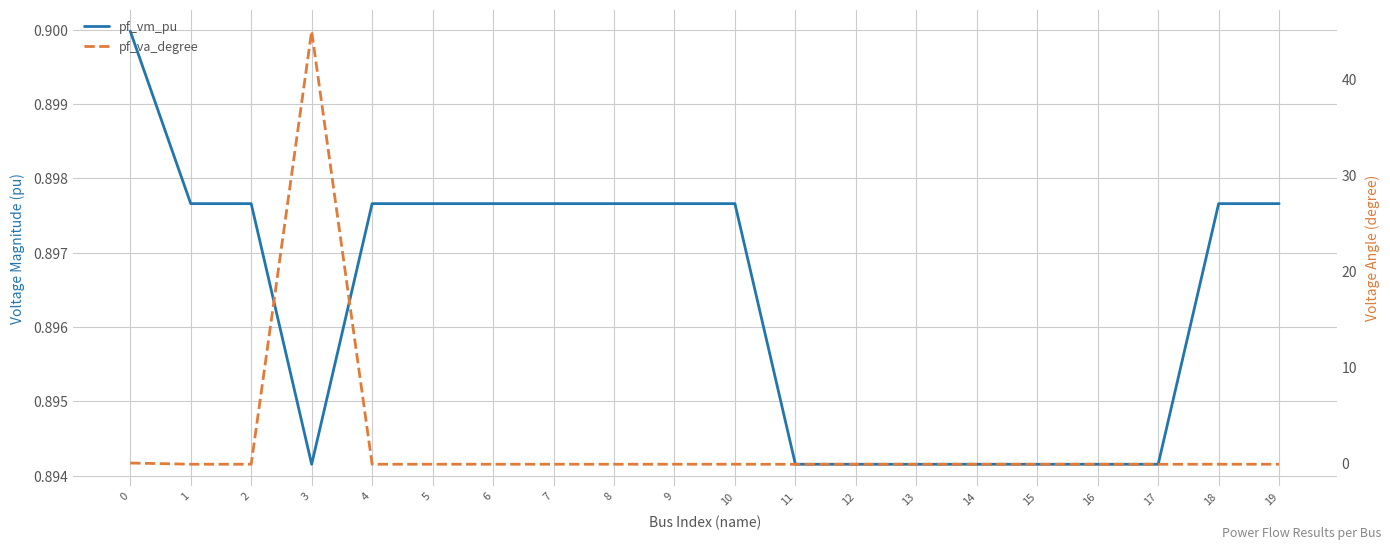

What is the greatest value displayed?

45.0